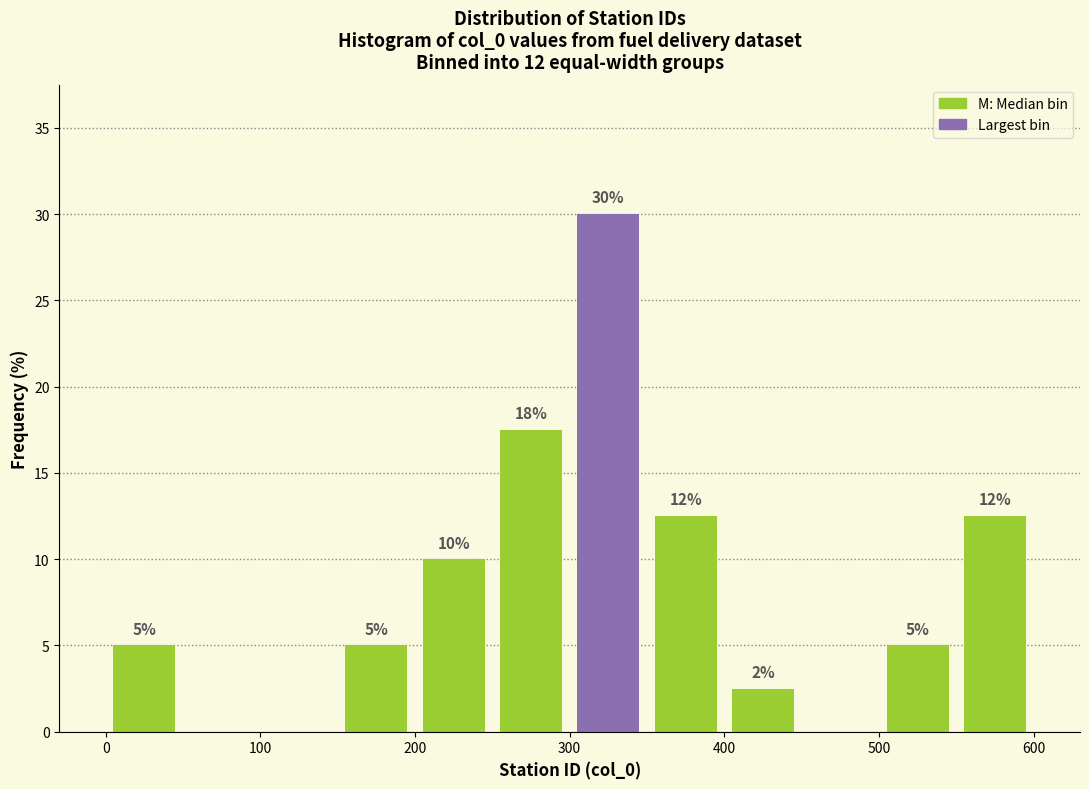

Which range on the x-axis has the tallest bar?

300 to 350